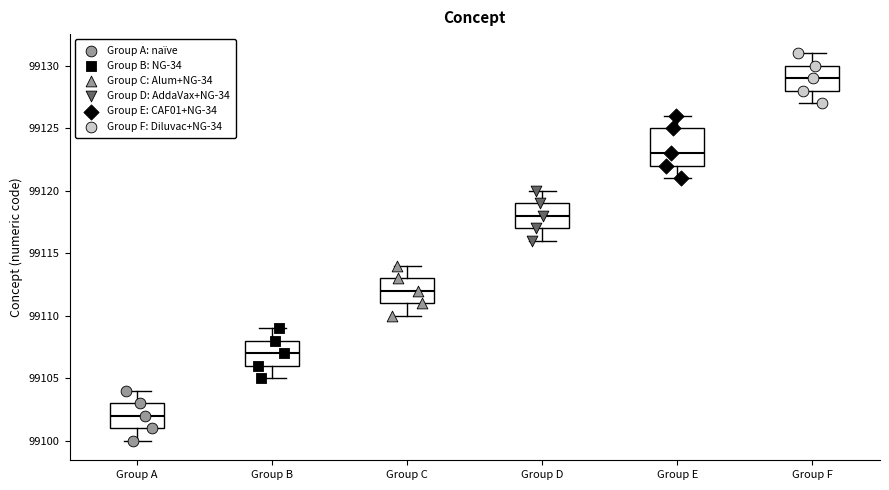

Reading left to right, transcribe this box plot: for each box, give where its median line is, the range the box spans, and where its two whiskers end, as read against the y-axis. The values are not printed on the chart, so give them approximately, as read against the axis.

Group A: median 99102, box 99101 to 99103, whiskers 99100 to 99104
Group B: median 99107, box 99106 to 99108, whiskers 99105 to 99109
Group C: median 99112, box 99111 to 99113, whiskers 99110 to 99114
Group D: median 99118, box 99117 to 99119, whiskers 99116 to 99120
Group E: median 99123, box 99122 to 99125, whiskers 99121 to 99126
Group F: median 99129, box 99128 to 99130, whiskers 99127 to 99131